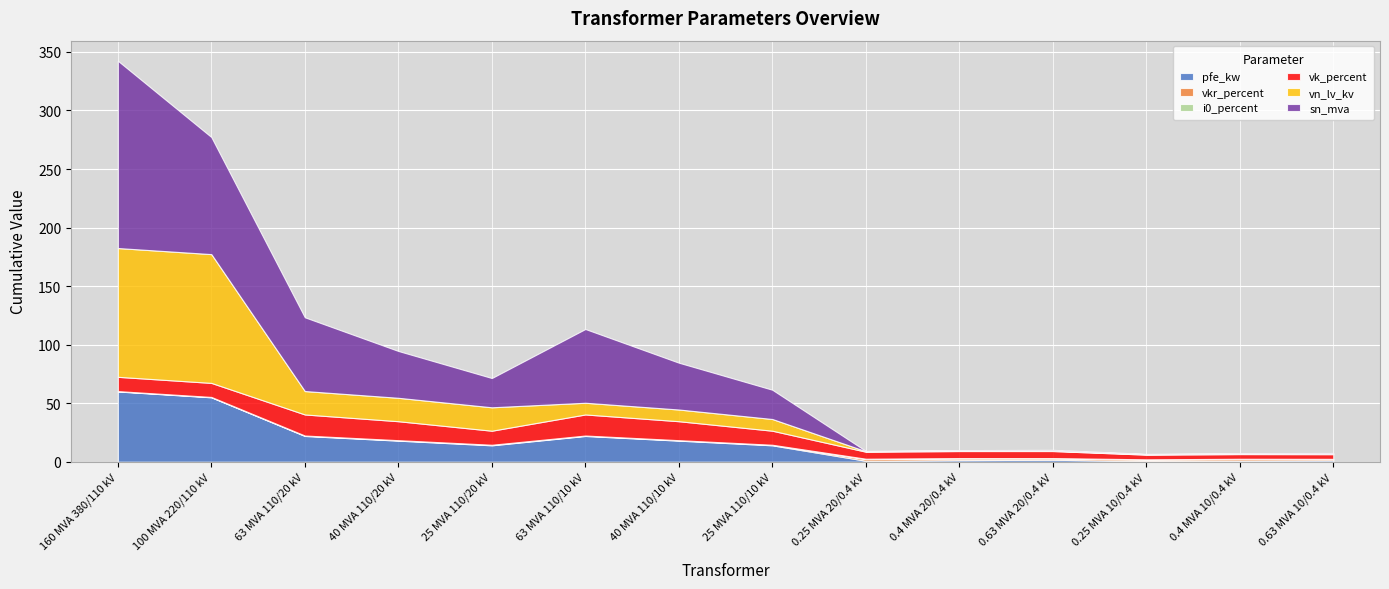

Between which two adjacent categories do pfe_kw and sn_mva first intersect?

25 MVA 110/10 kV and 0.25 MVA 20/0.4 kV